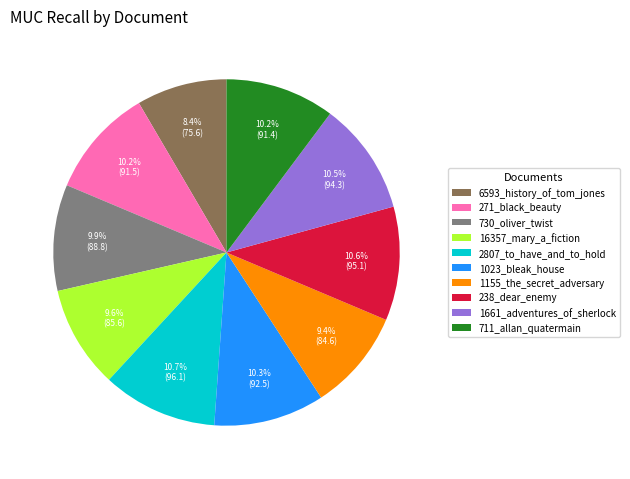

True or false: 2807_to_have_and_to_hold accounts for 11% of the total.

True